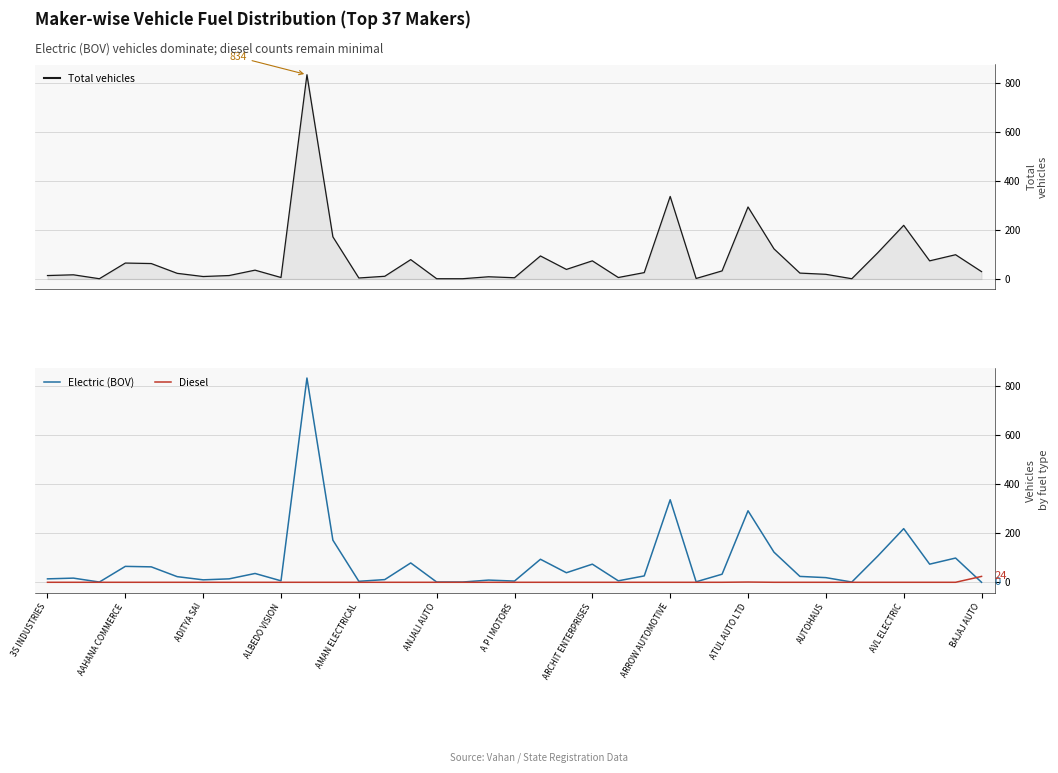

How many intersections are there between Diesel and Electric (BOV)?

1